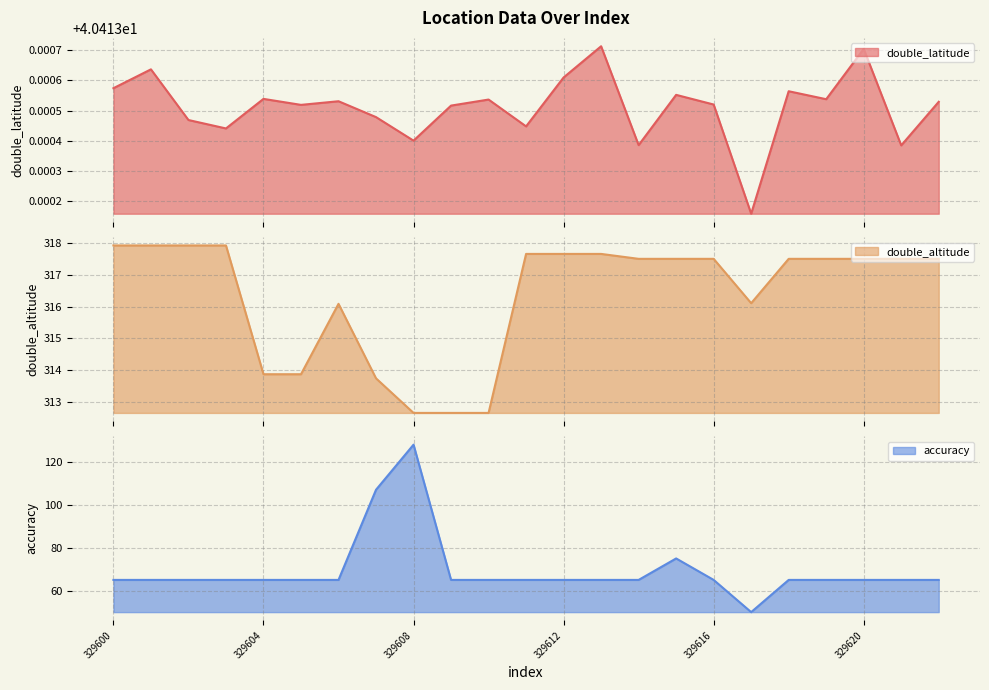

How many interior local valleys does the double_latitude series have?

8